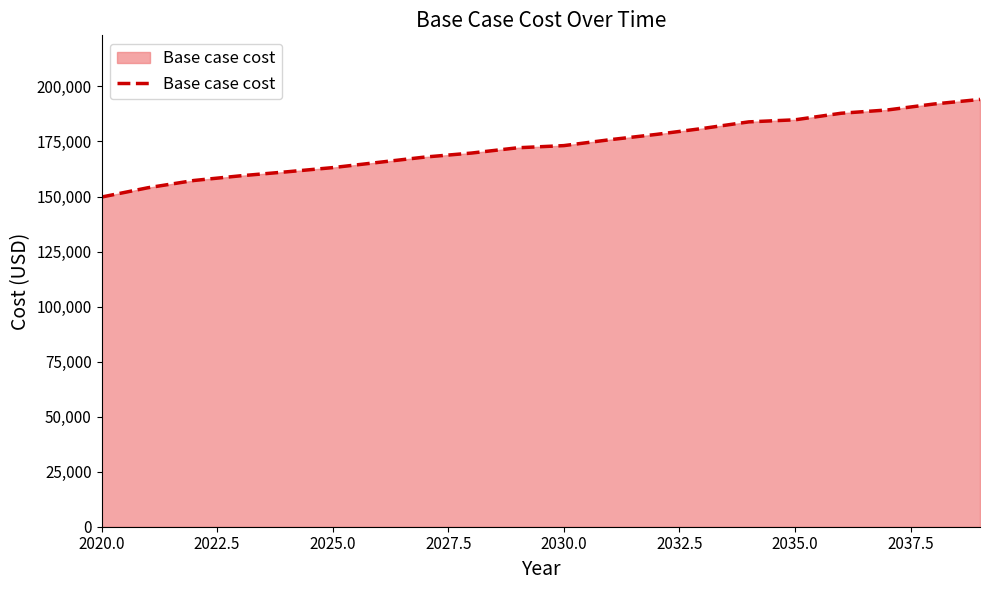

What is the greatest value displayed?

194108.4